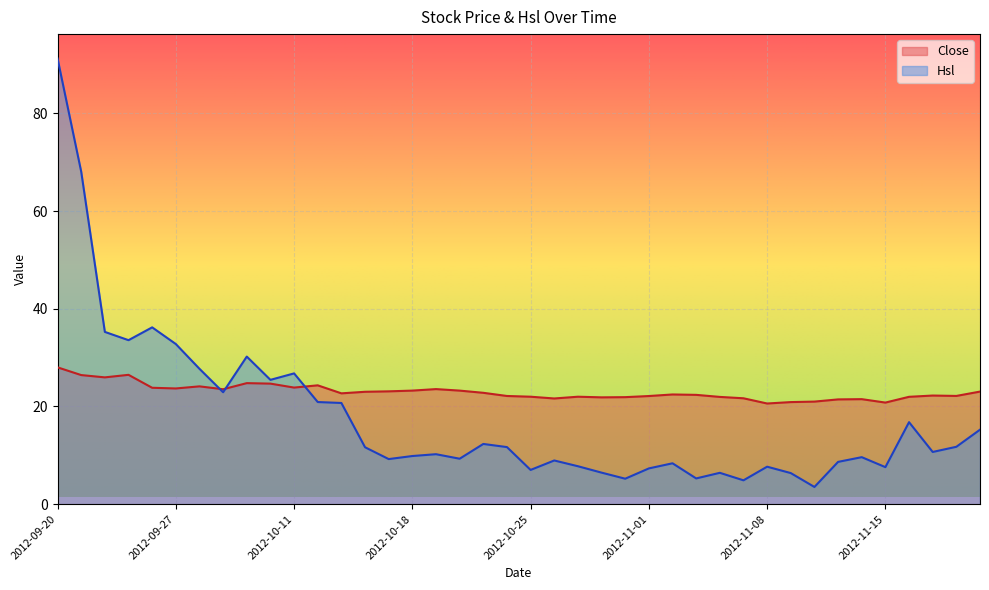

Where is the first local minimum for Hsl?

2012-09-25